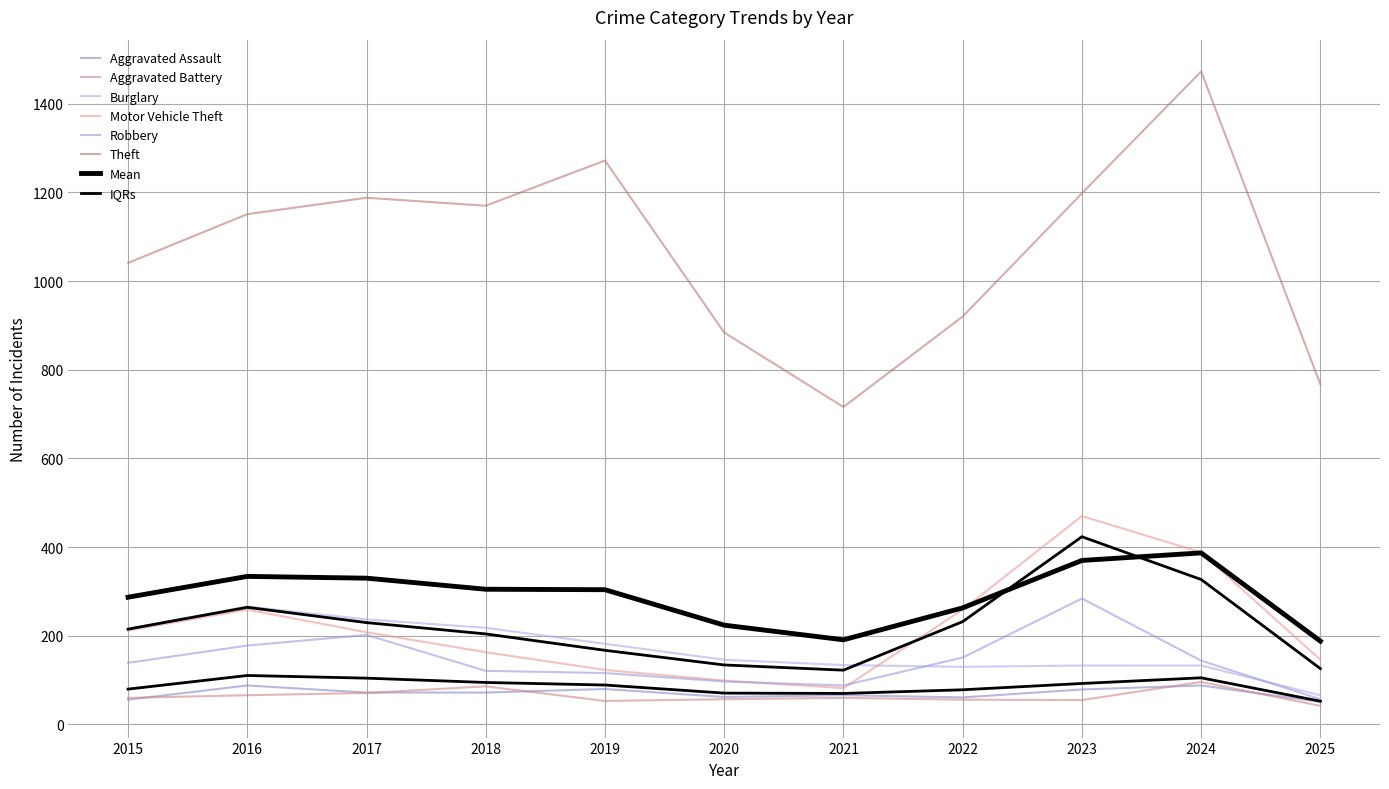

True or false: Burglary has a value of 66 at 2025.

True